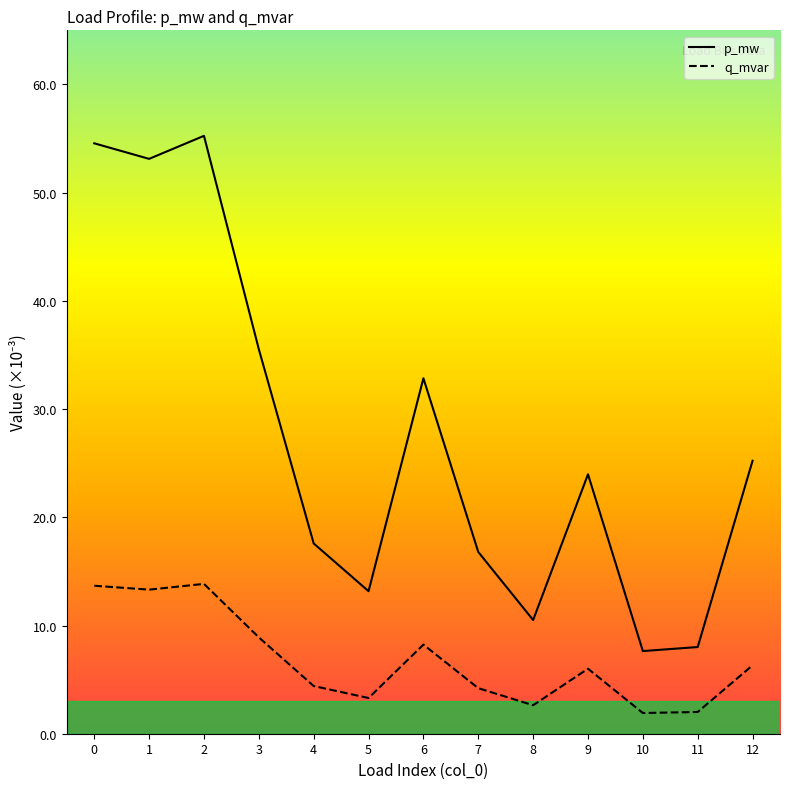

Reading right to left, transcribe all the data shown in this chart.

p_mw: 0.0	0.0	0.0	0.0	0.0	0.0	0.0	0.0	0.0	0.0	0.1	0.1	0.1
q_mvar: 0.0	0.0	0.0	0.0	0.0	0.0	0.0	0.0	0.0	0.0	0.0	0.0	0.0